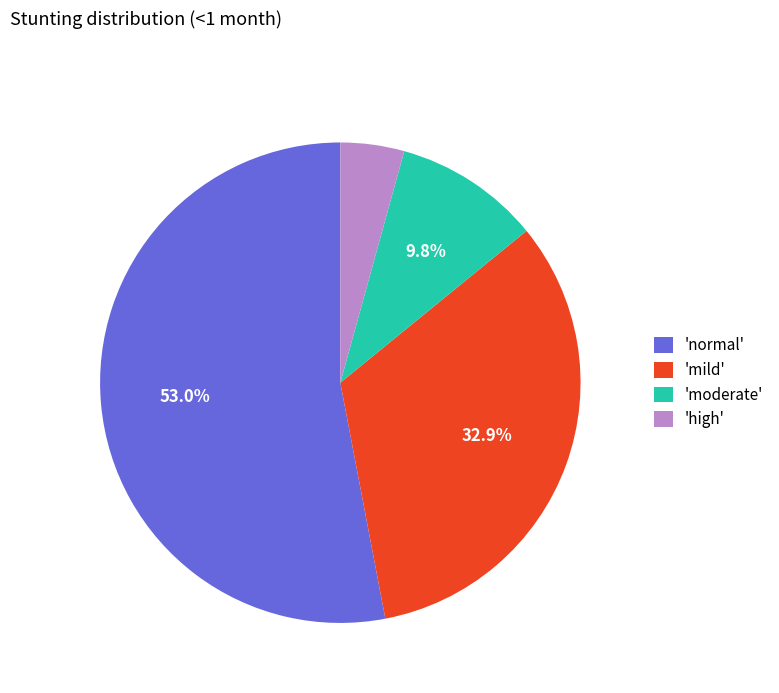

Count the number of slices in the pie.

4